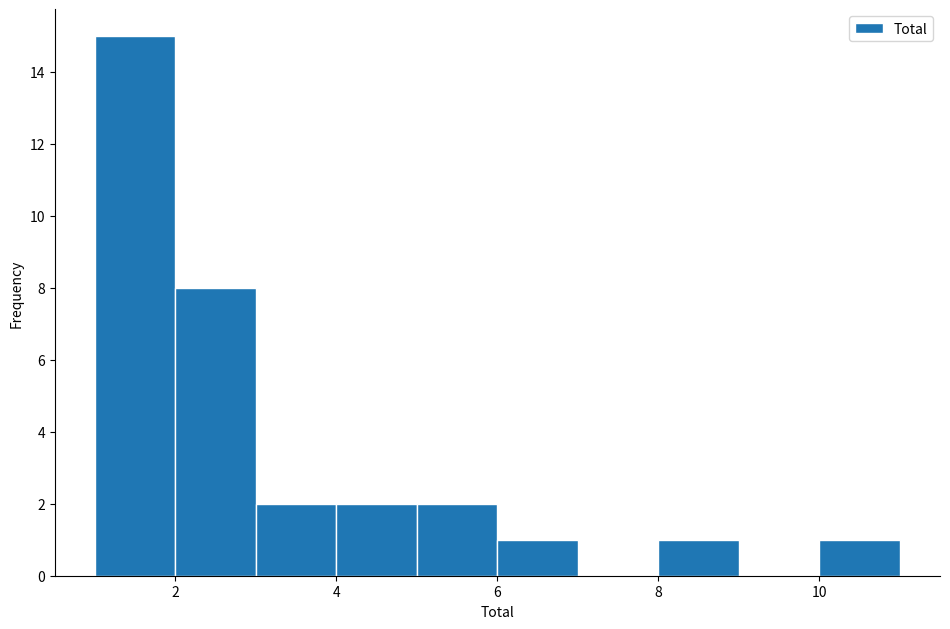

Reading left to right, transcribe this chart: for each bar, give the range it covers on the x-axis and its height. The values are not printed on the chart, so give them approximately, as read against the axis.

1 to 2: 15
2 to 3: 8
3 to 4: 2
4 to 5: 2
5 to 6: 2
6 to 7: 1
7 to 8: 0
8 to 9: 1
9 to 10: 0
10 to 11: 1